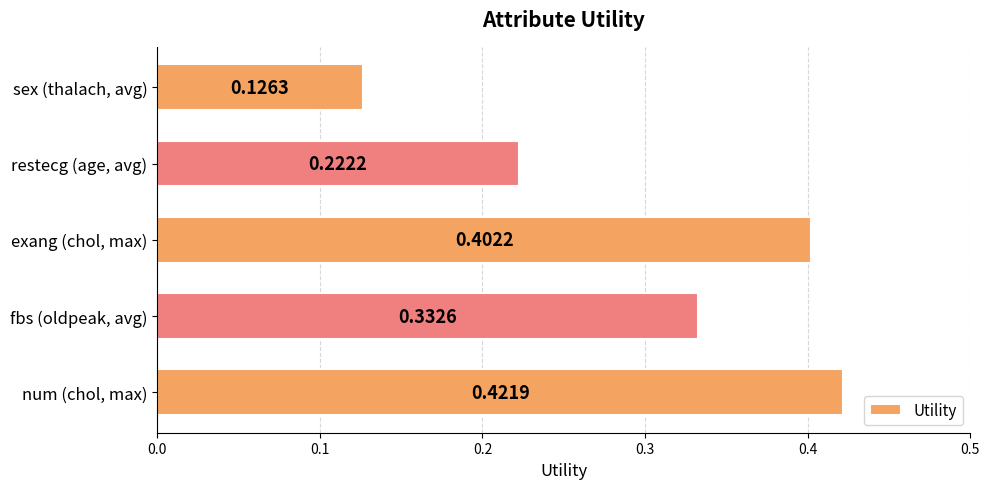

Which category has the highest value across all series?

num (chol, max)